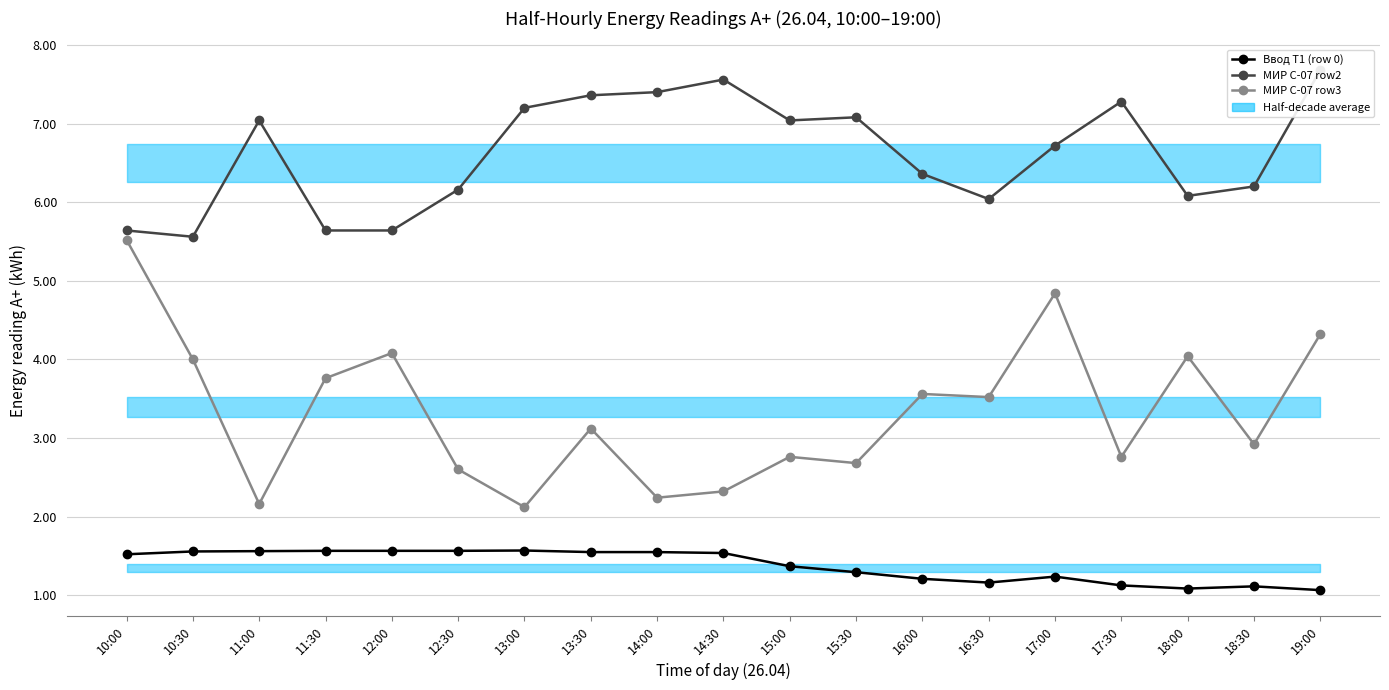

What position from the left is 17:00?

15